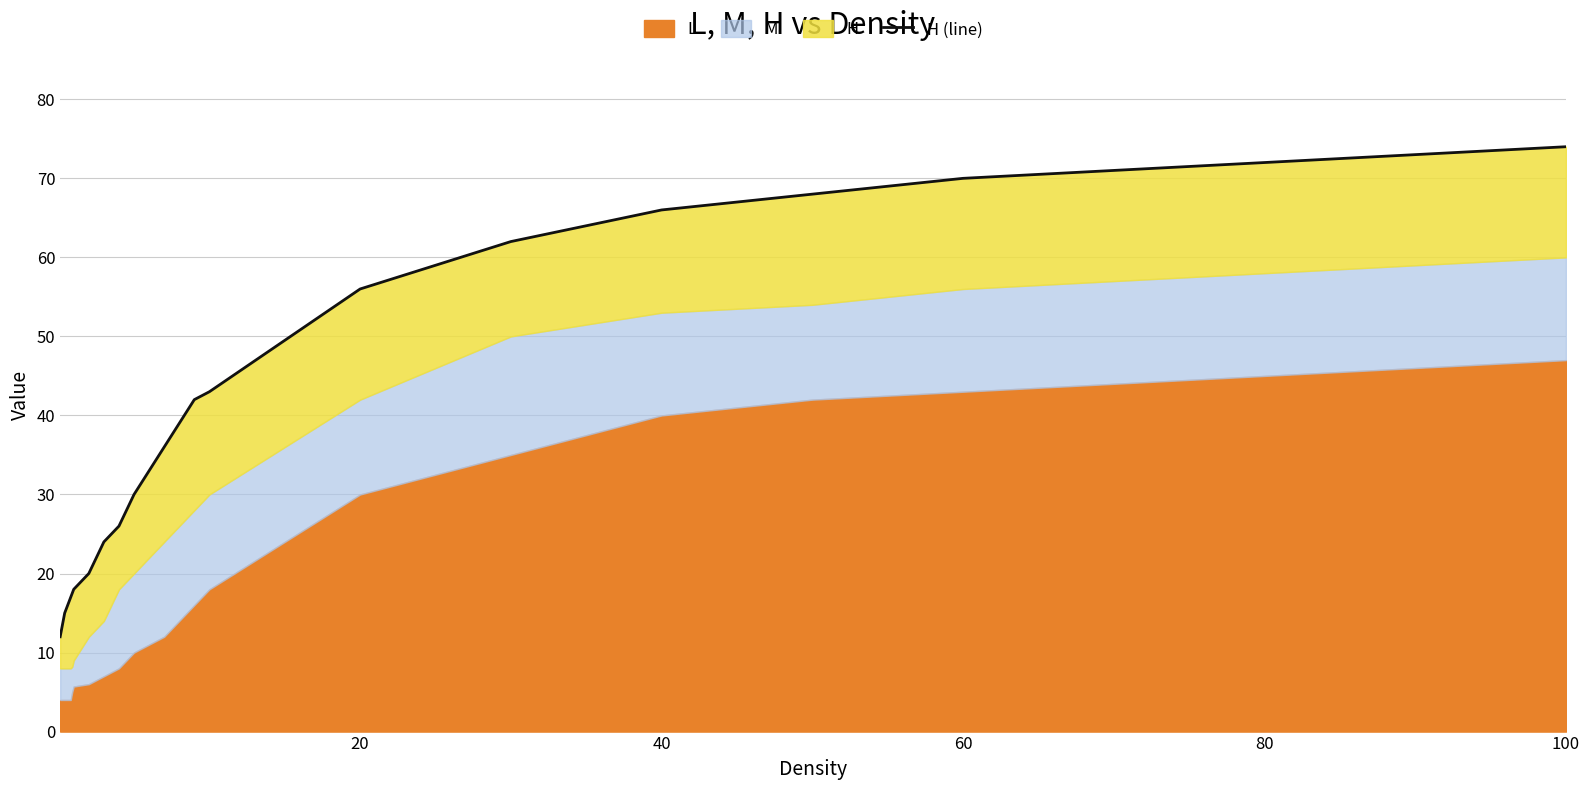

What is the sum of all values?

1059.5